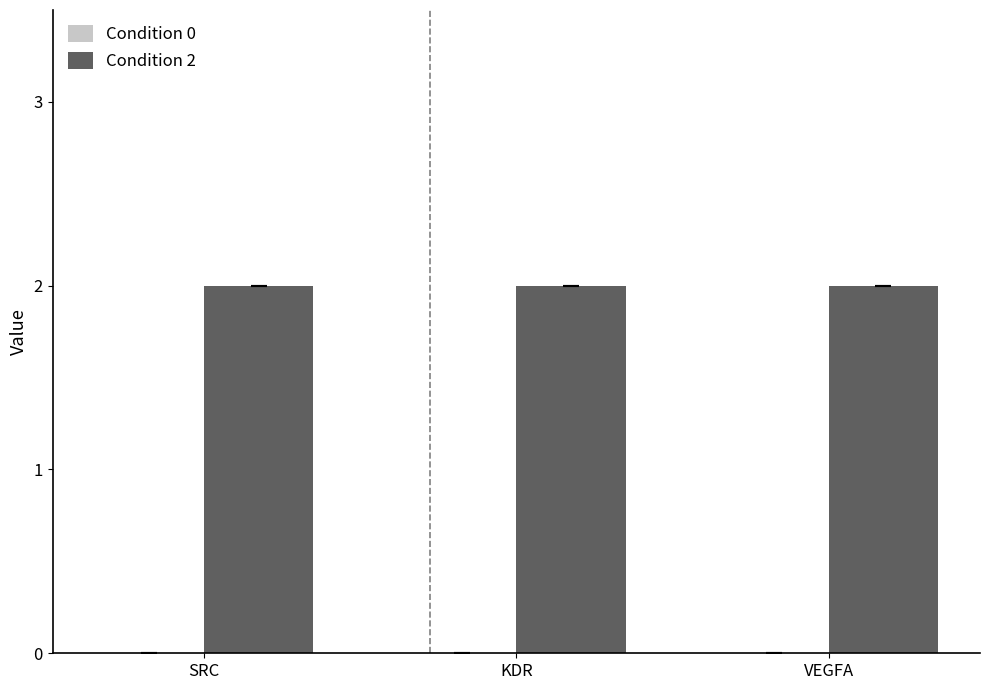

True or false: Condition 2 has a value of 3 at SRC.

False